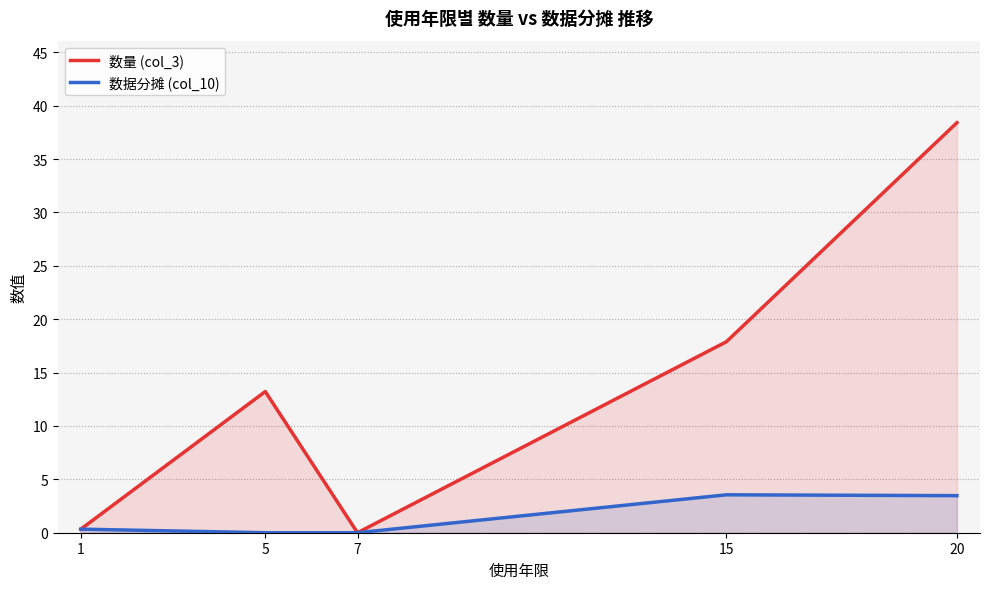

Is it true that 数量 (col_3) equals 0.5 at 1?

False